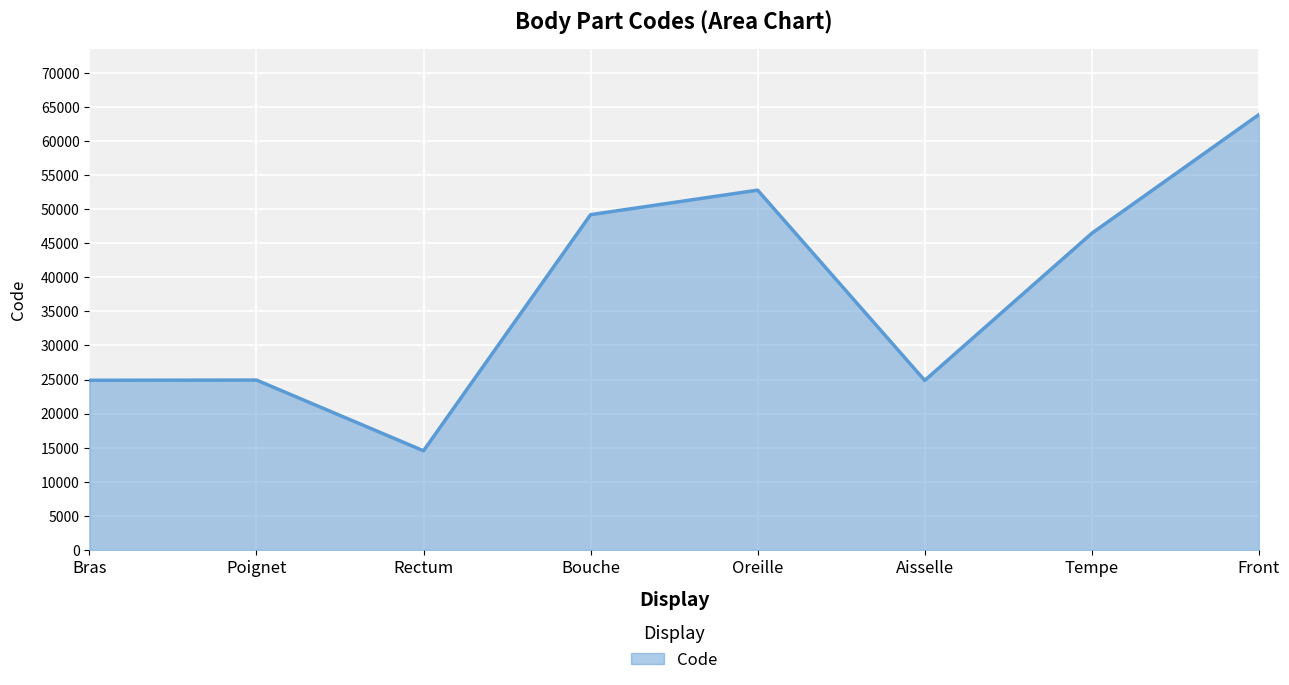

What is the sum of all values?

301498